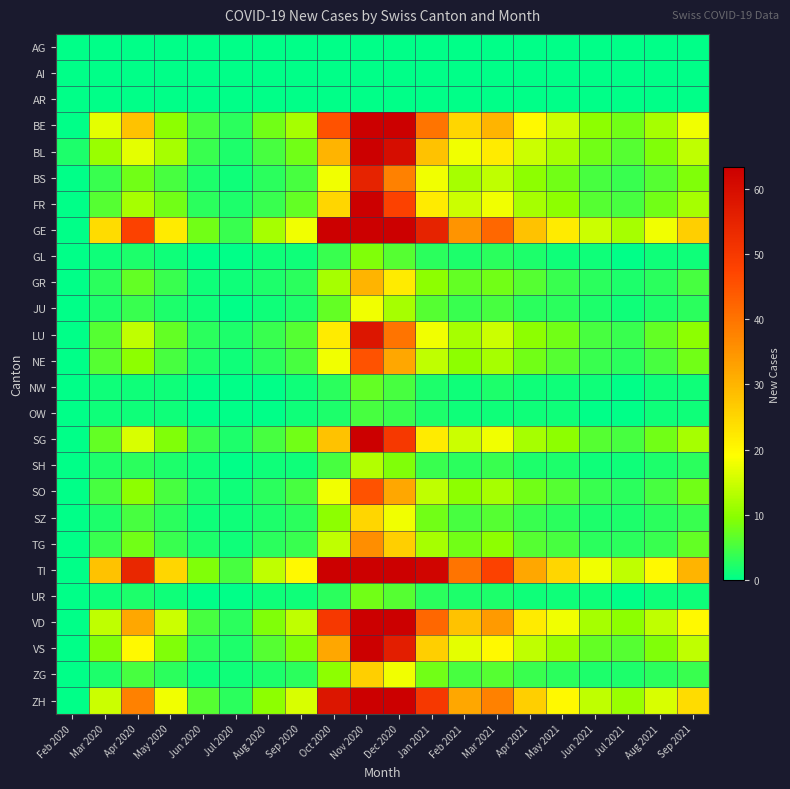

What is the total value across all series at Jun 2021?

130